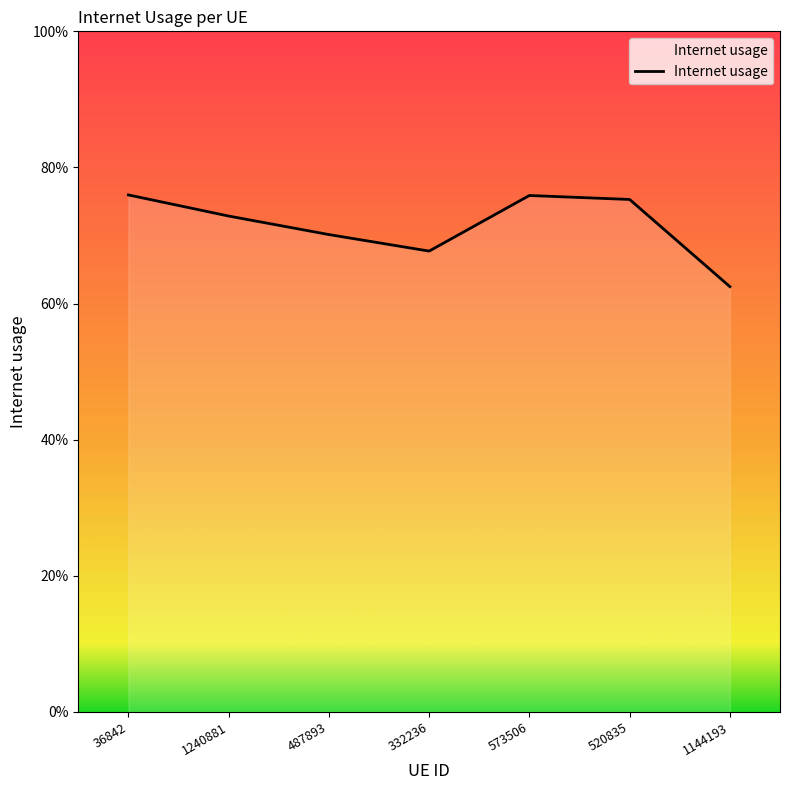

Rank the categories by value from lowest to highest.

1144193, 332236, 487893, 1240881, 520835, 573506, 36842